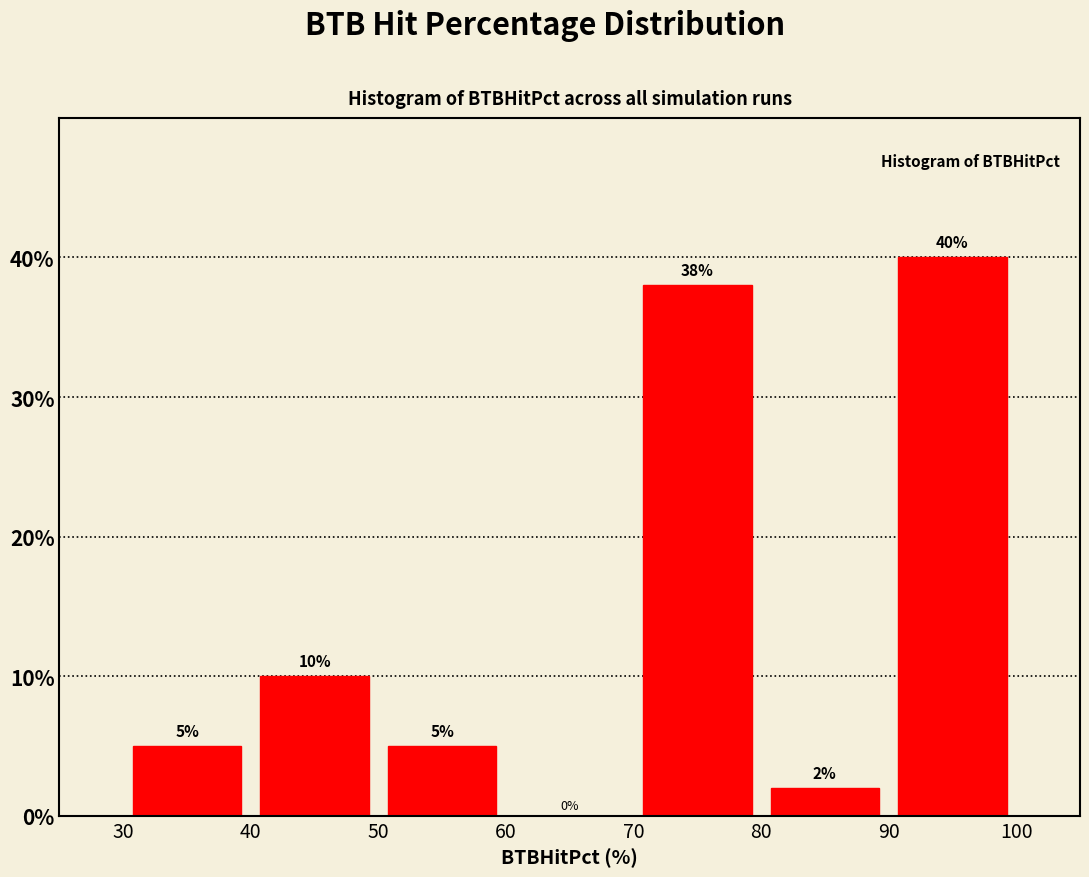

Which range on the x-axis has the tallest bar?

90 to 100